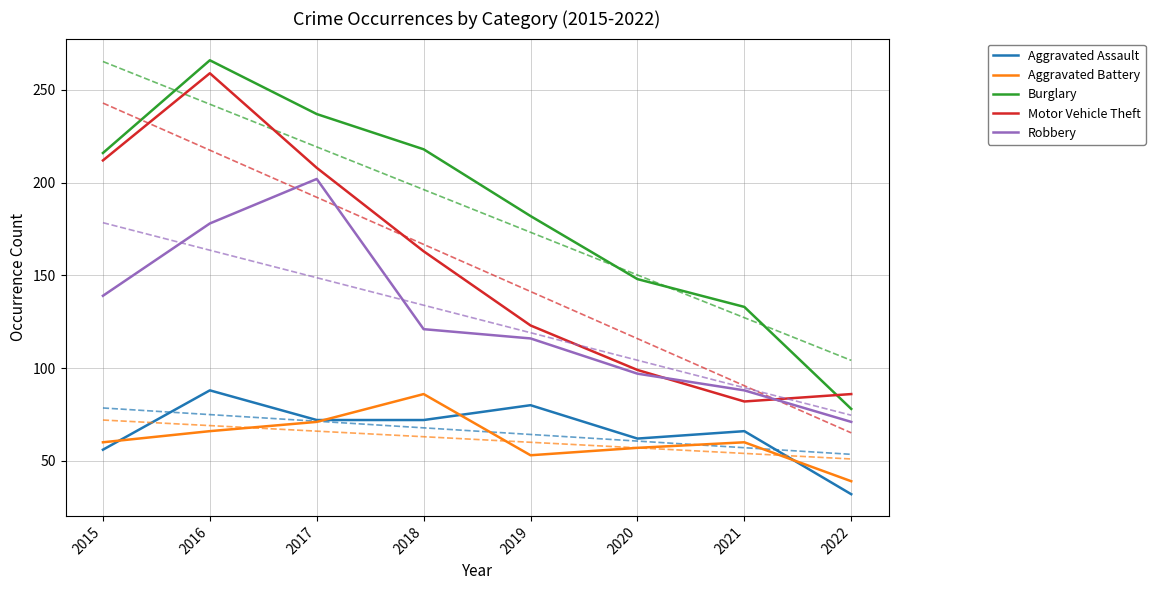

At which category does the chart reach its minimum across all series?

2022